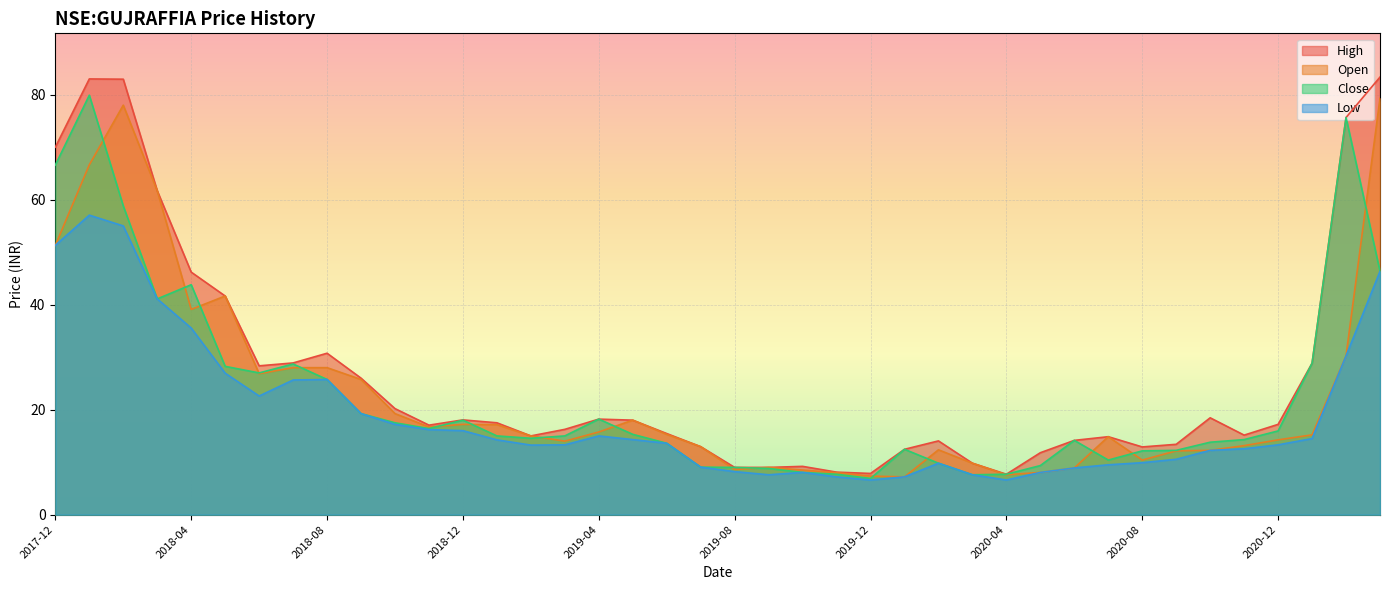

Rank the series at 2019-06 from lowest to highest value.

close, low, open, high